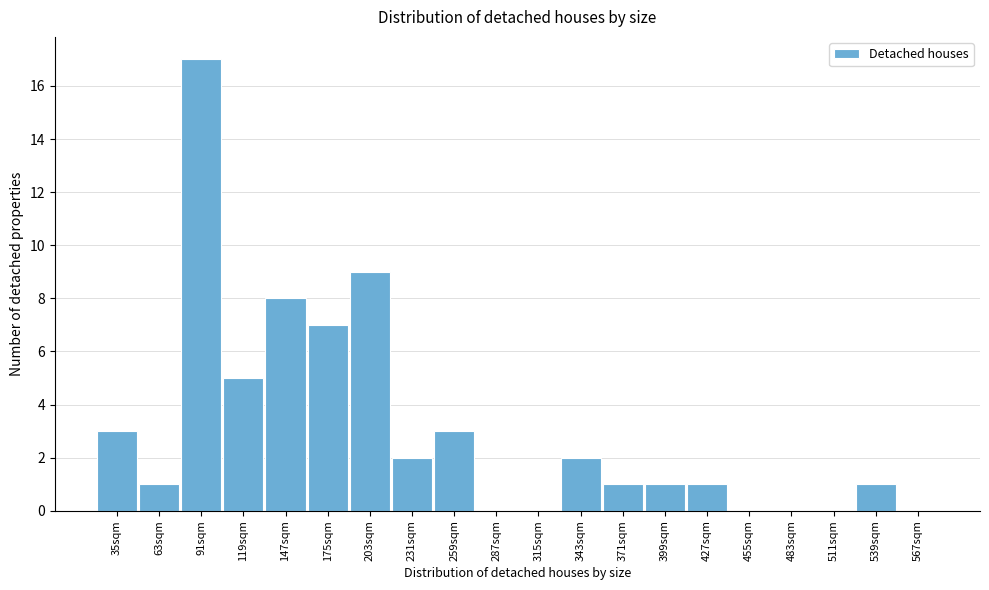

Over which range of the x-axis is the bar tallest?

77 to 105